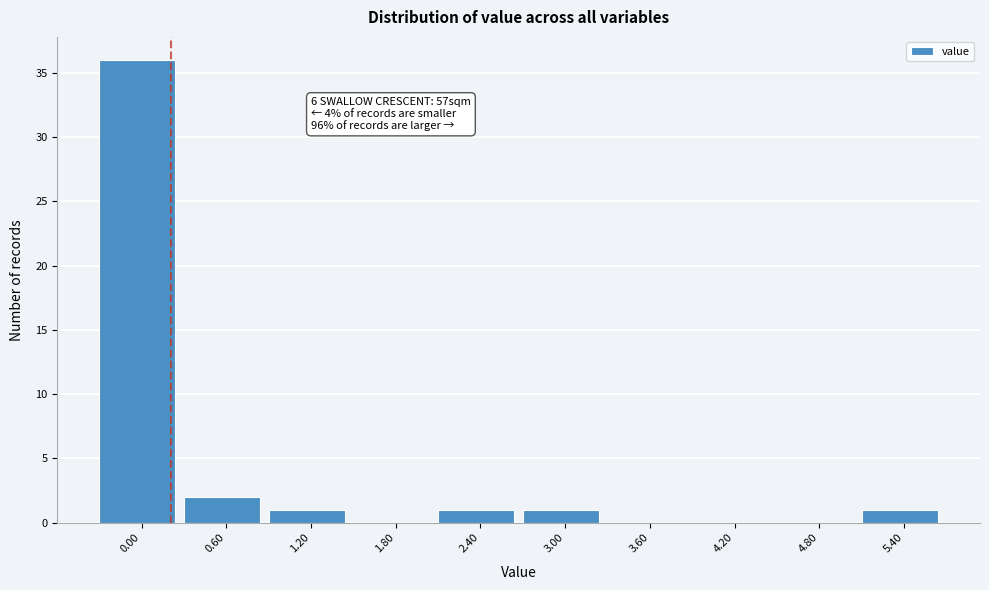

Reading left to right, list all the values displayed in this chart.

0.00=36	0.60=2	1.20=1	1.80=0	2.40=1	3.00=1	3.60=0	4.20=0	4.80=0	5.40=1